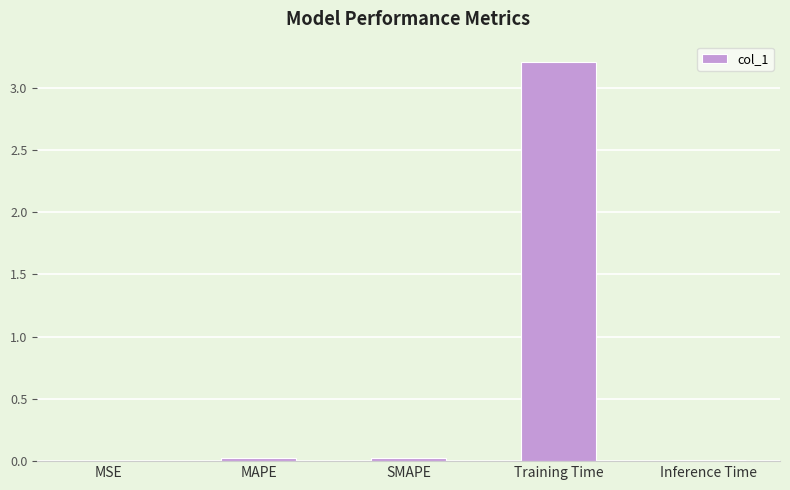

What is the sum of all values?

3.3